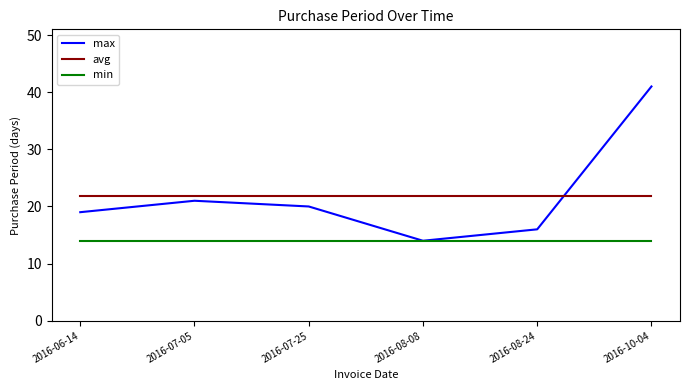

Reading left to right, list all the values displayed in this chart.

max: 19.0	21.0	20.0	14.0	16.0	41.0
avg: 21.8	21.8	21.8	21.8	21.8	21.8
min: 14.0	14.0	14.0	14.0	14.0	14.0